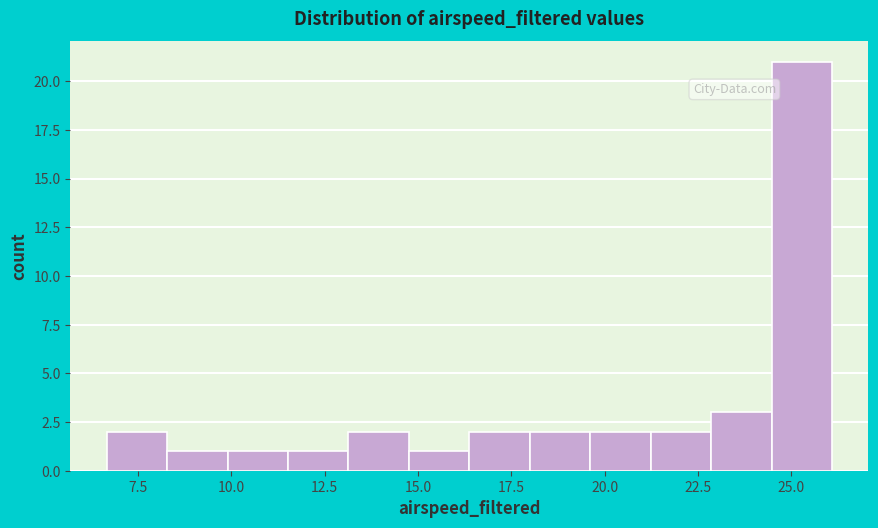

Around what value on the x-axis is the tallest bar? Give the approximate position of its centre, as read against the axis.

25.5